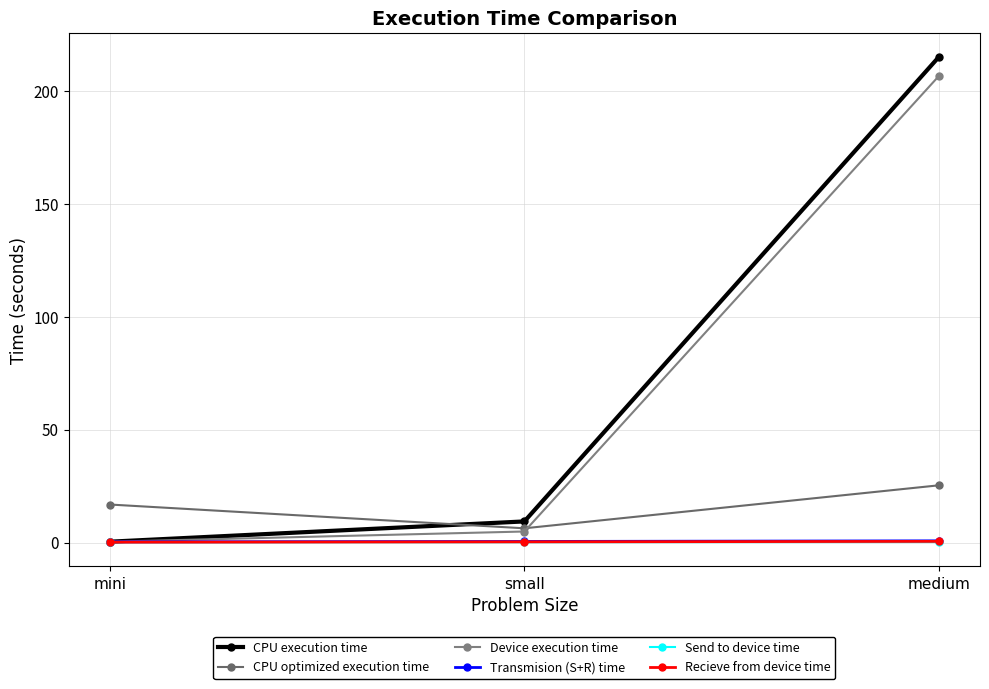

At which category is the sum across all series the highest?

medium